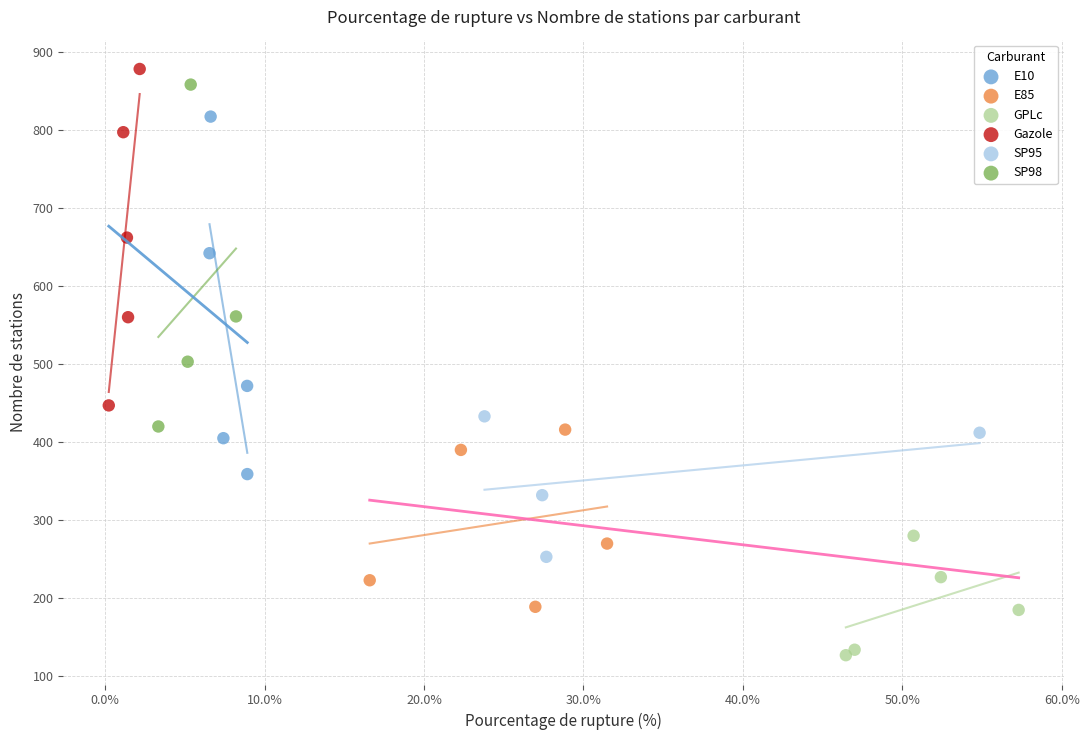

Which series has the widest spread of Y values?

E10